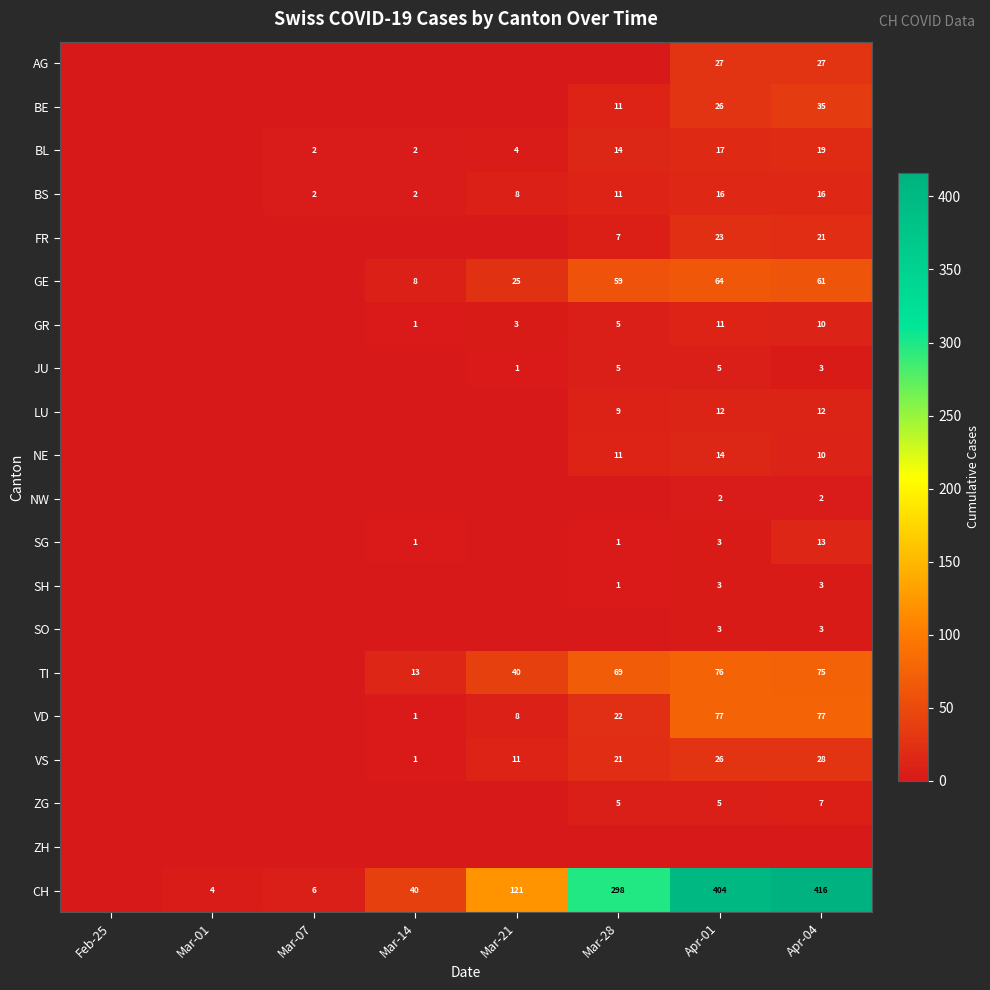

At which category is the sum across all series the highest?

Apr-04